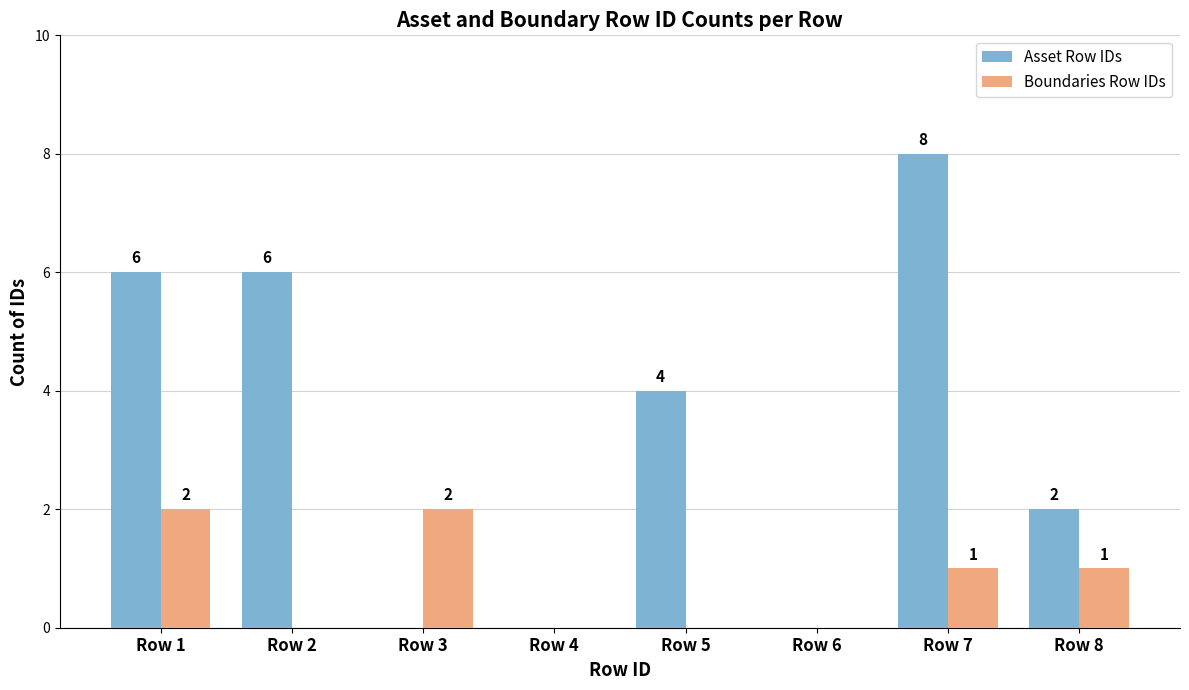

Which series has the largest total across all categories?

Asset Row IDs